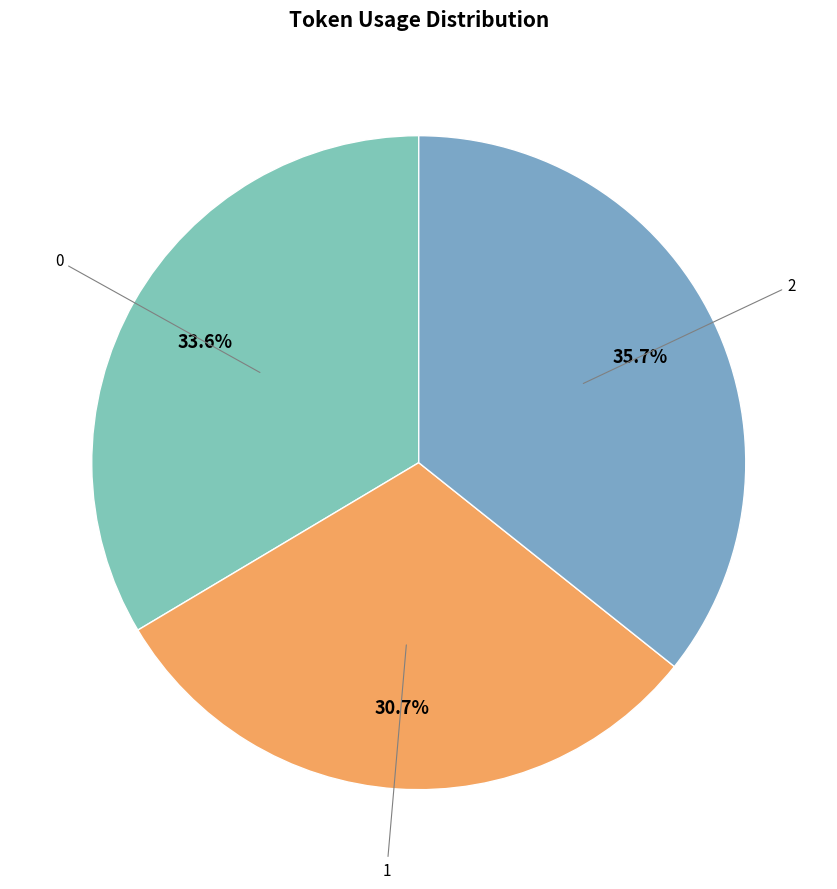

What is the smallest slice in the pie chart?

1